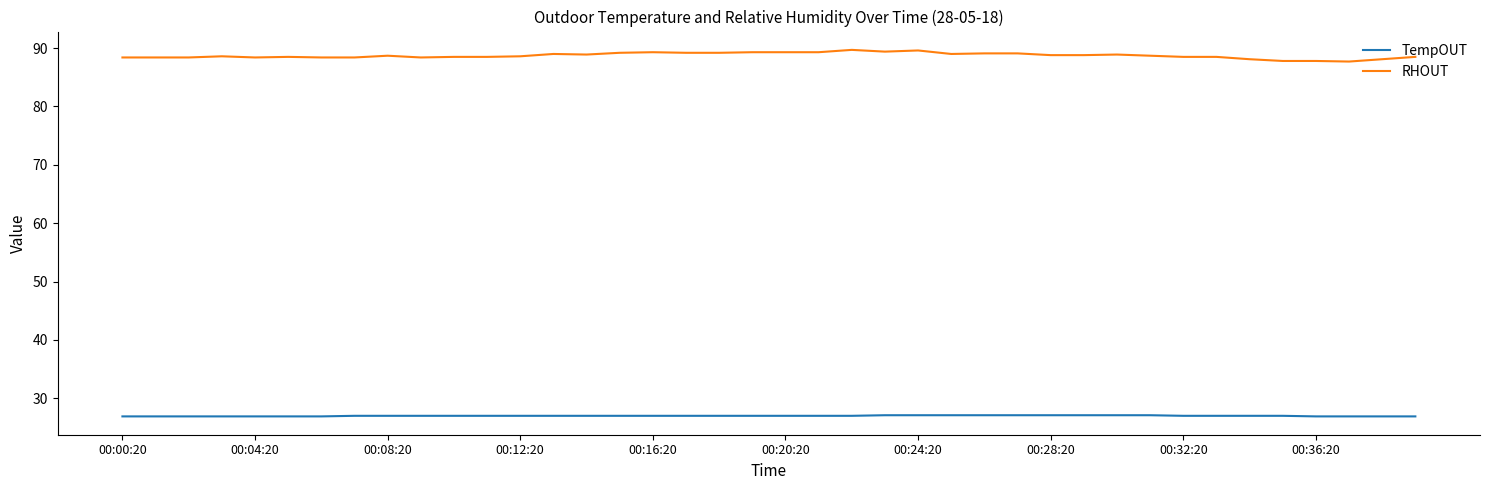

What is the maximum value for RHOUT?

89.7